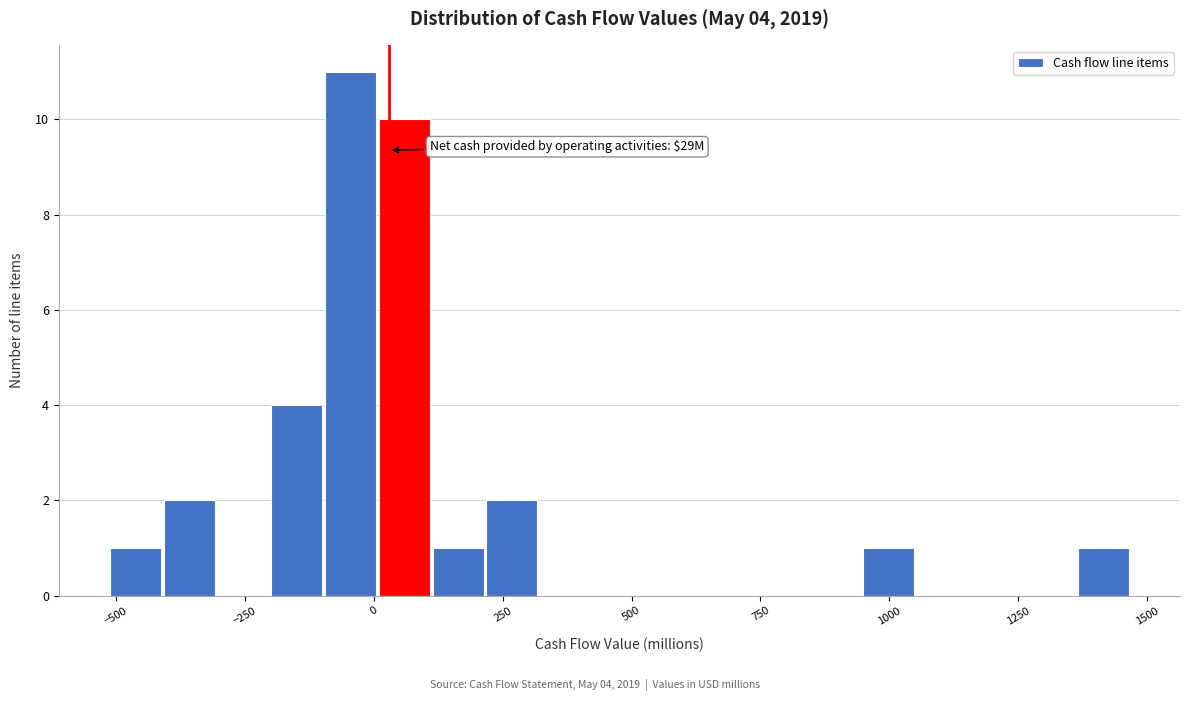

Read against the x-axis, roughly where is the centre of the tallest bar?

-50